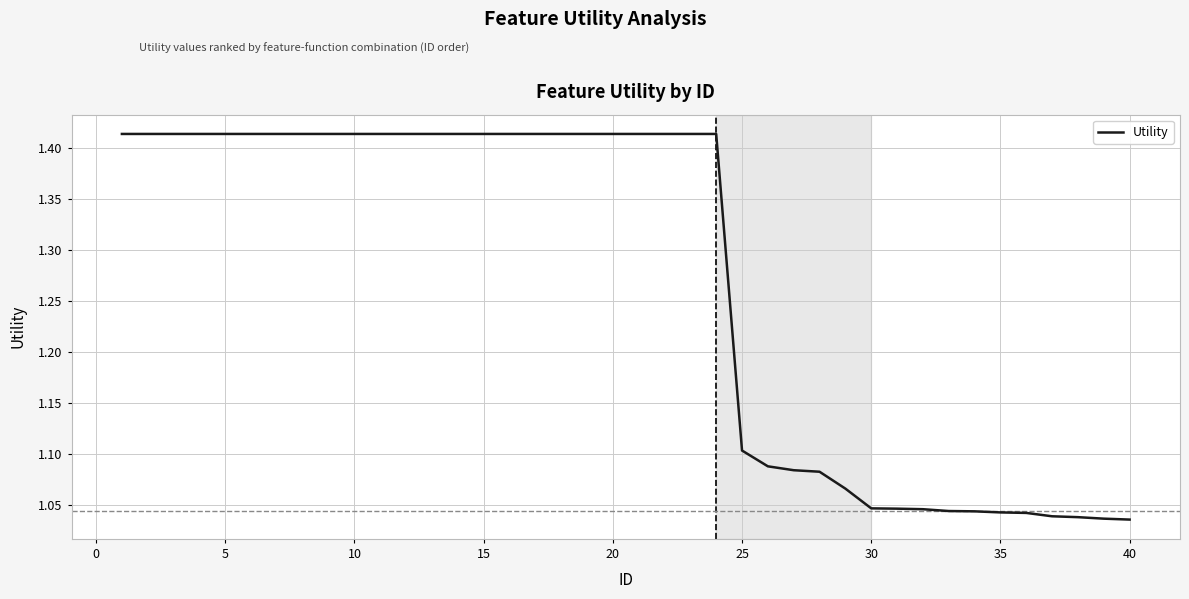

What is the difference between the maximum and minimum values?

0.4